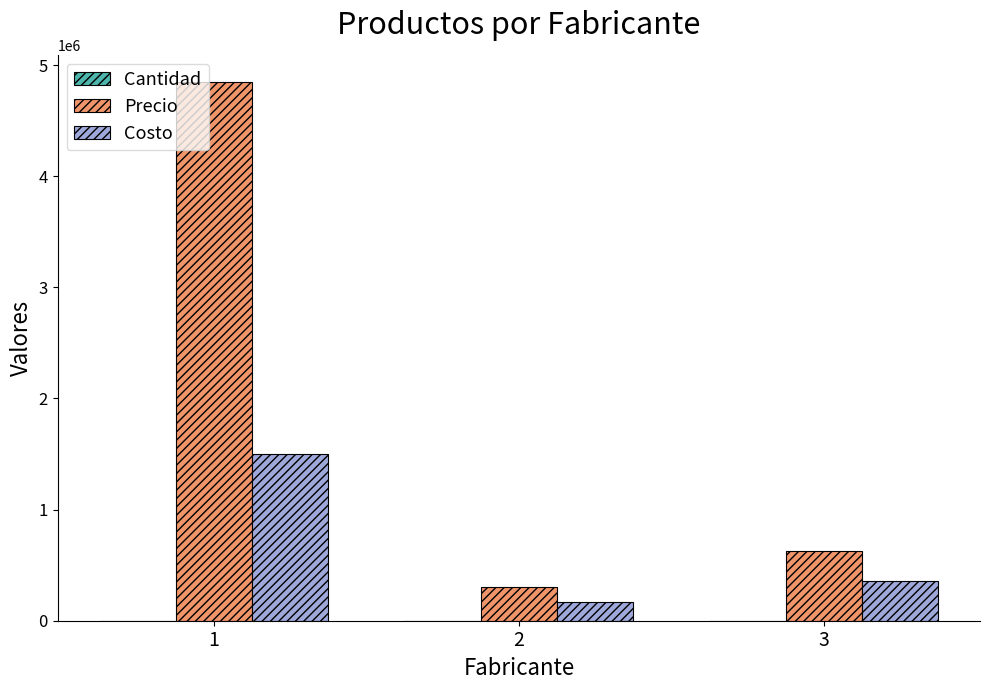

Which label corresponds to the largest value in the chart?

1